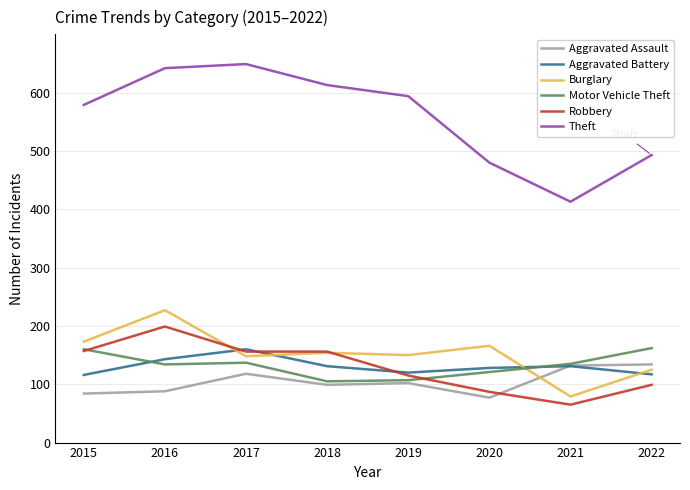

Which series has the largest total across all categories?

Theft